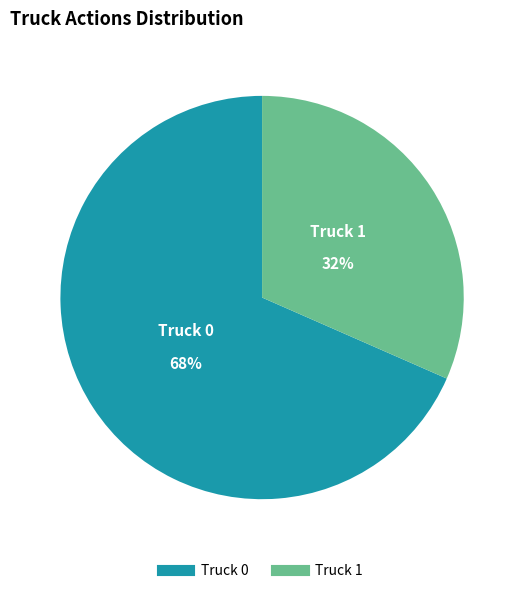

Do Truck 1 and Truck 0 together represent more than half of the pie?

Yes